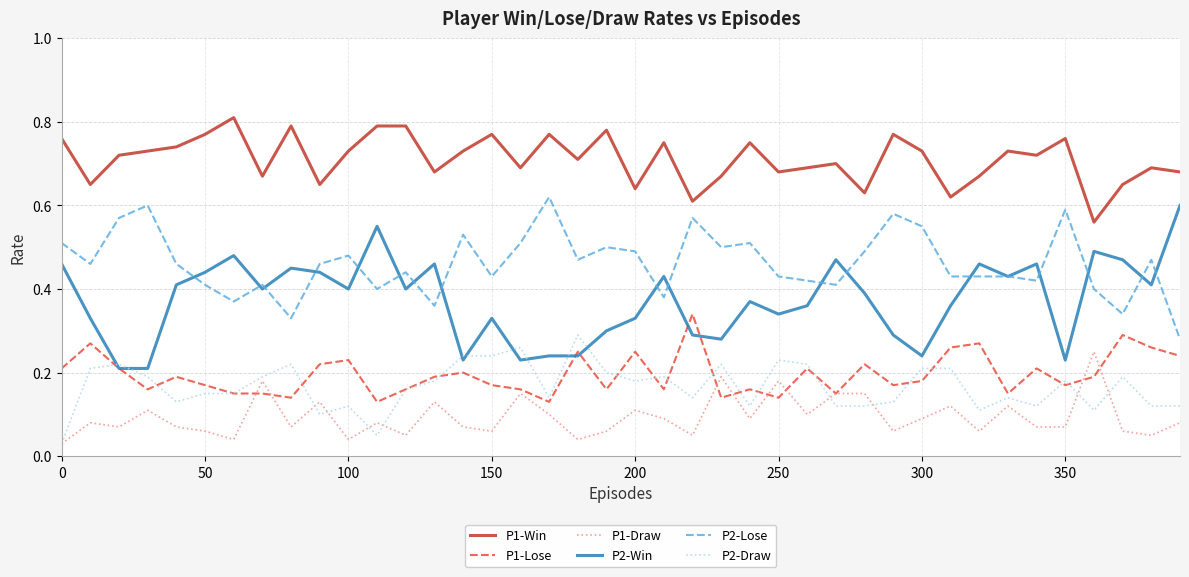

Does the chart have visible grid lines?

Yes